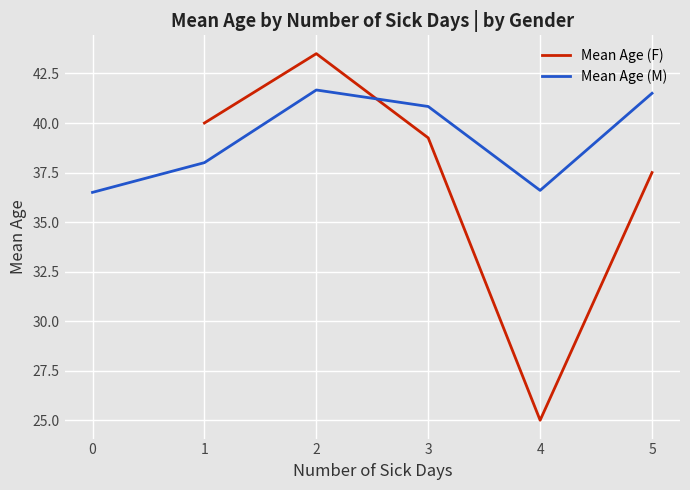

What are all the series names shown in the legend?

Mean Age (F), Mean Age (M)